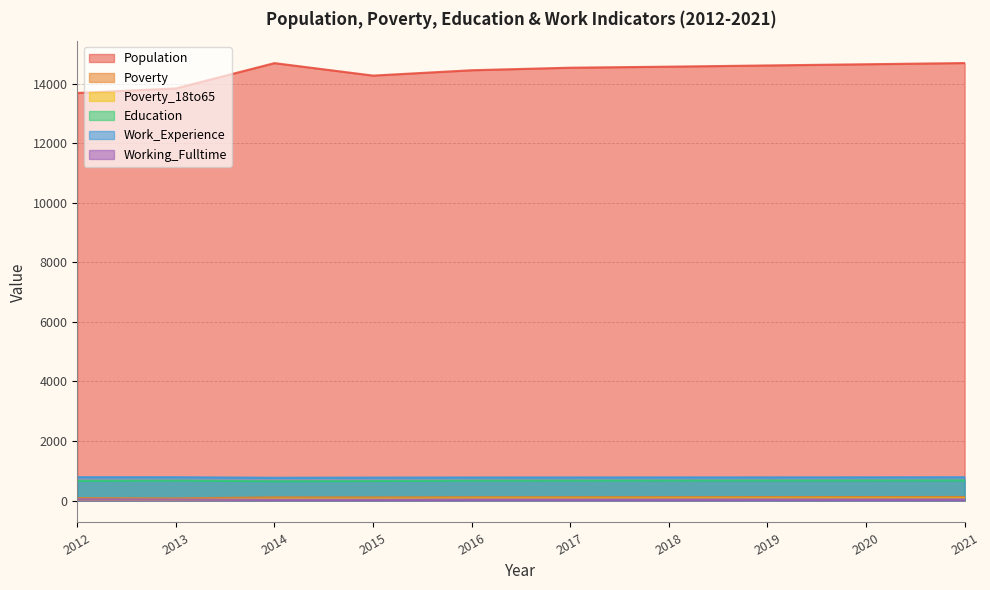

List the series in order of their peak value, highest first.

Population, Work_Experience, Education, Poverty, Poverty_18to65, Working_Fulltime